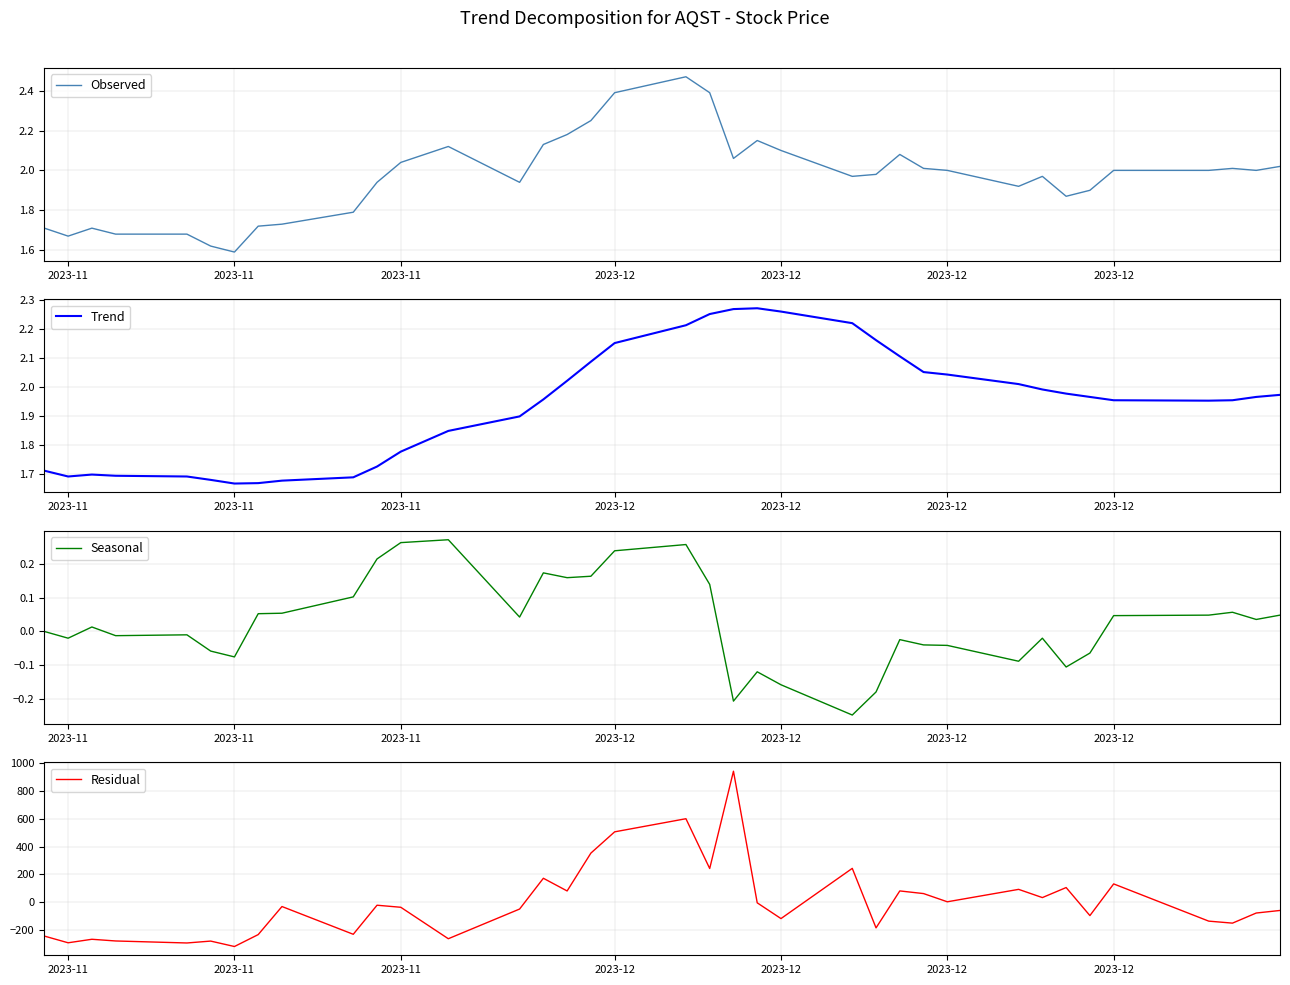

At which category does Residual reach its first local peak?

2023-11